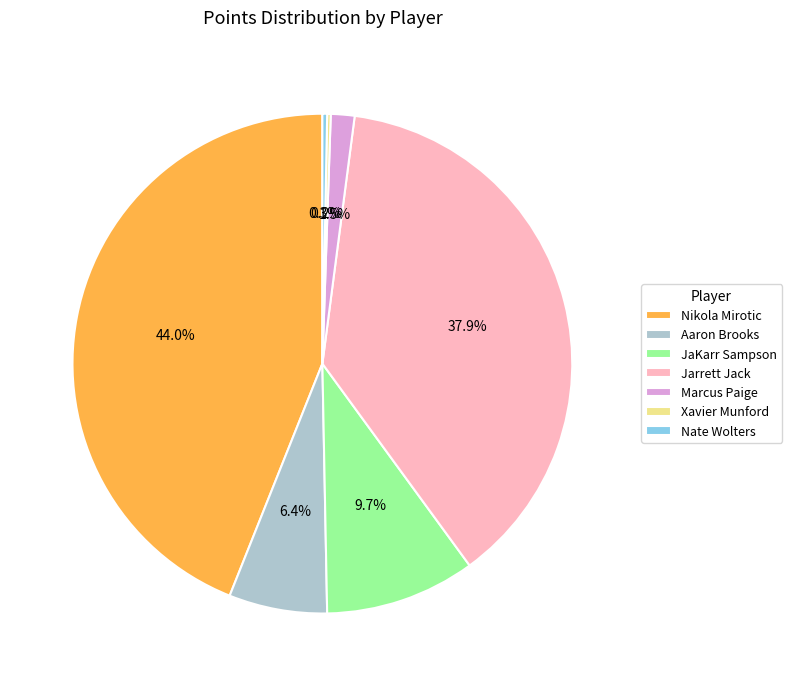

Is there any slice that represents more than half of the pie?

No